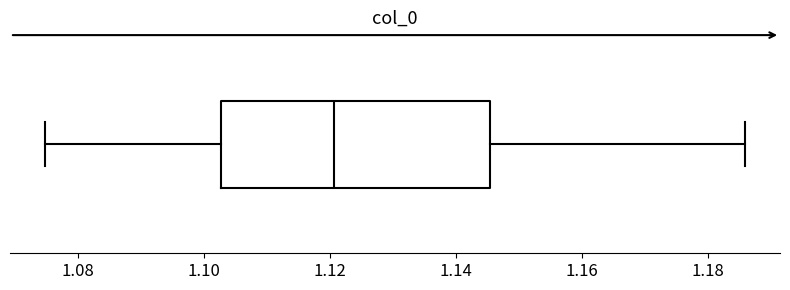

Where is the right edge of the box on the x-axis? The values are not printed on the chart, so give them approximately, as read against the axis.

1.146